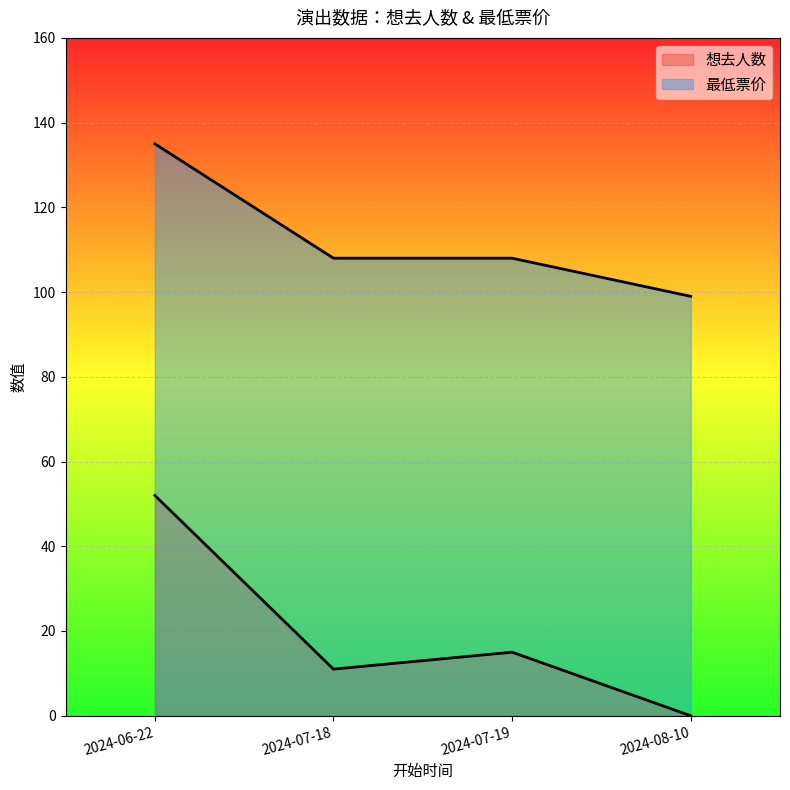

Count the 最低票价 values in the range 108 to 135.

3